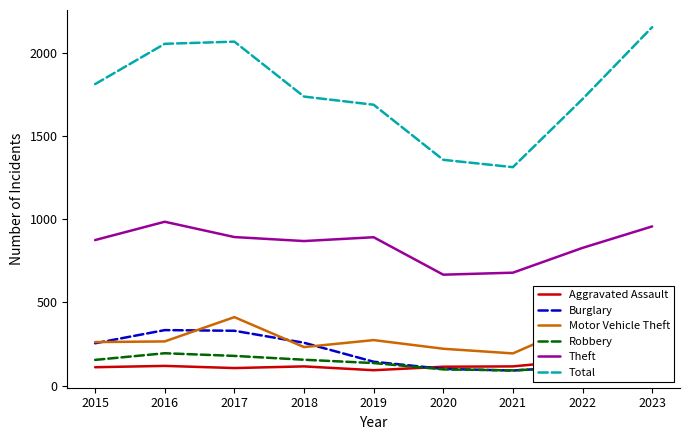

What is the greatest value displayed?

2153